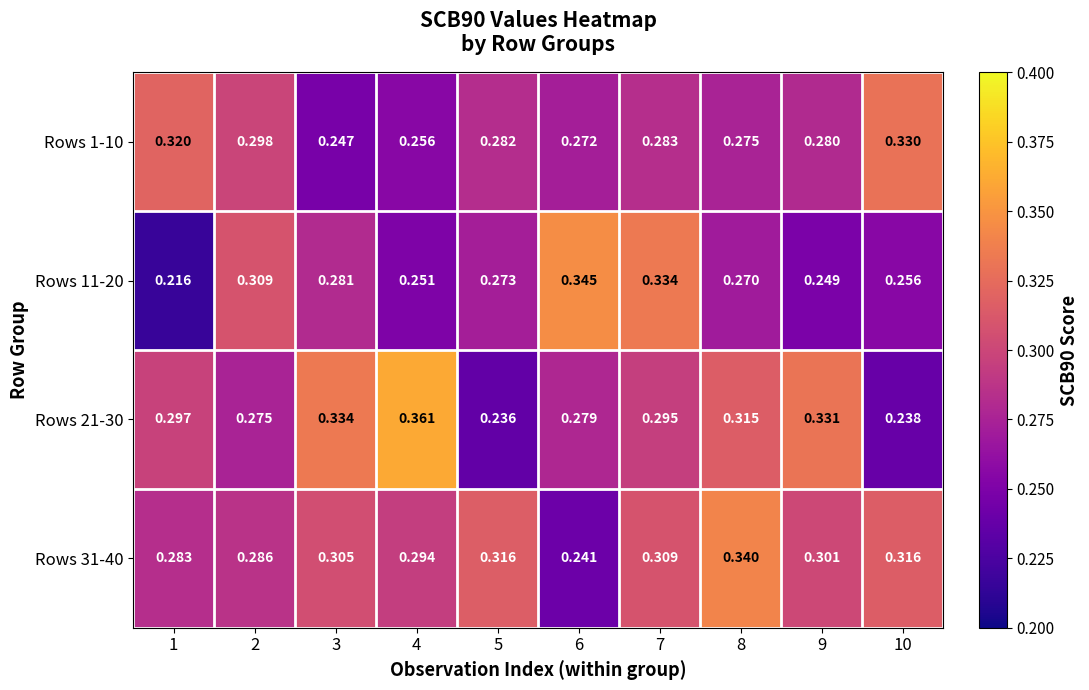

Is the value of Rows 11-20 at 8 greater than the value of Rows 31-40 at 6?

Yes